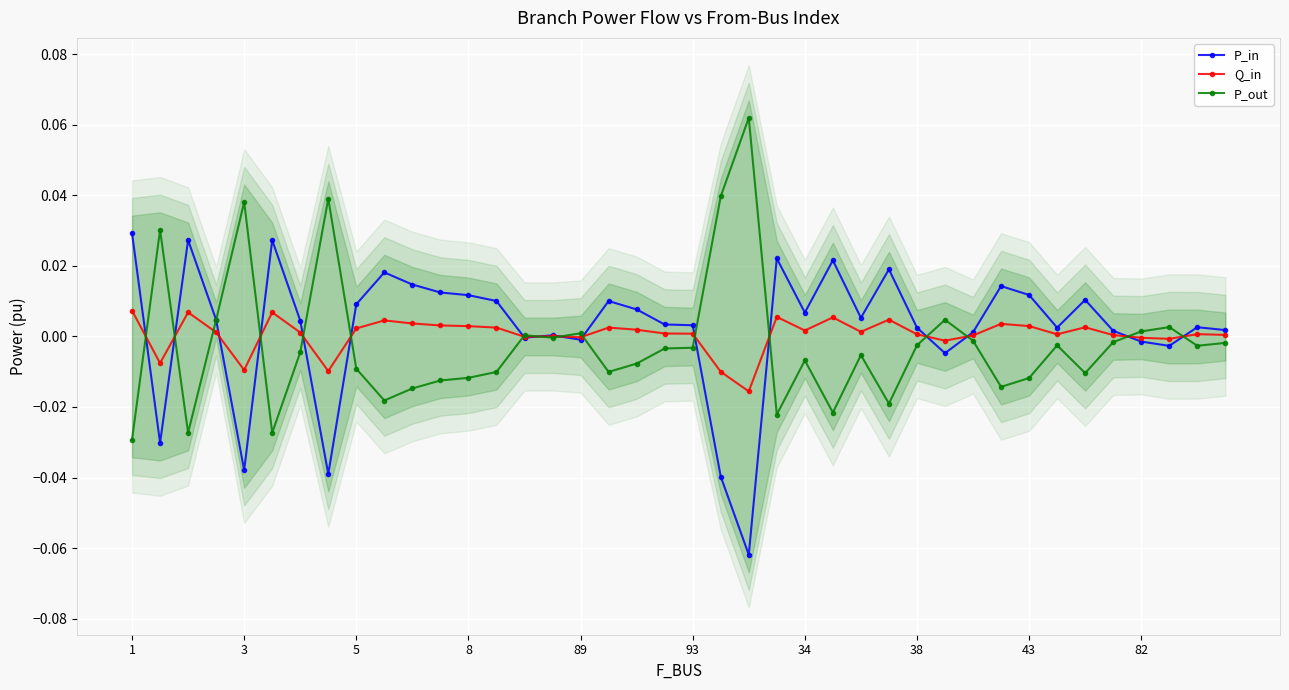

In P_in, how many points are higher than both neighbors (excluding endpoints)?

11